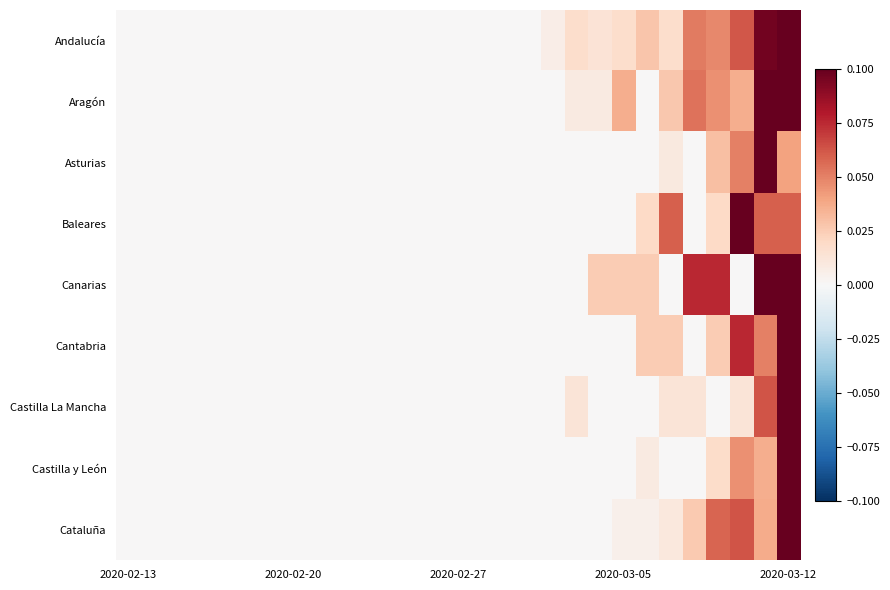

What is the maximum value shown in the chart?

0.1